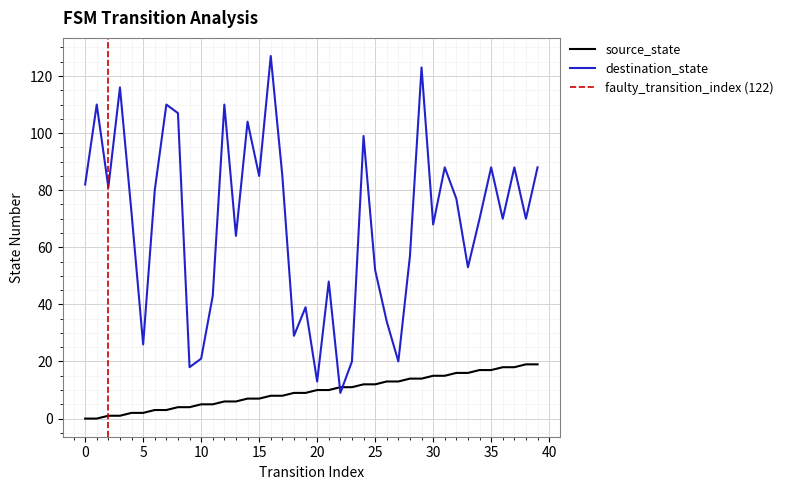

How many times do destination_state and source_state cross each other?

2